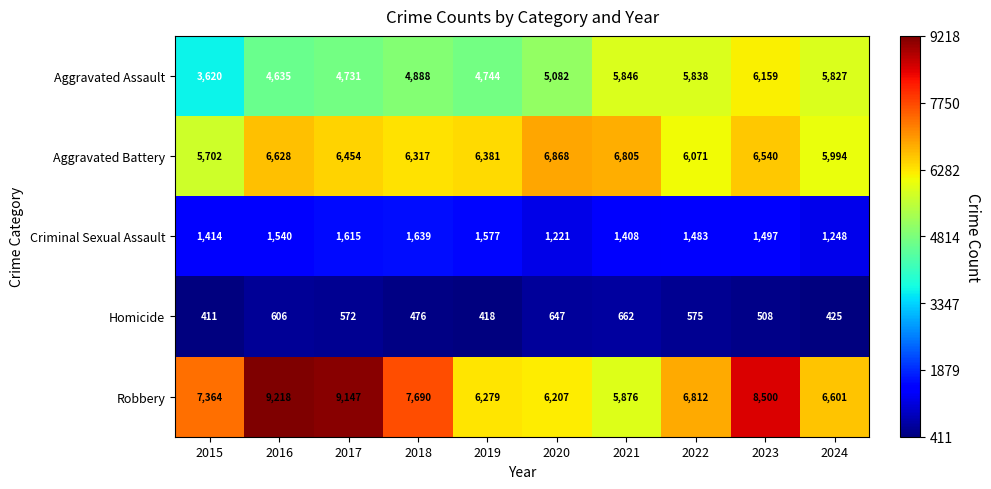

Count the number of categories in the chart.

10